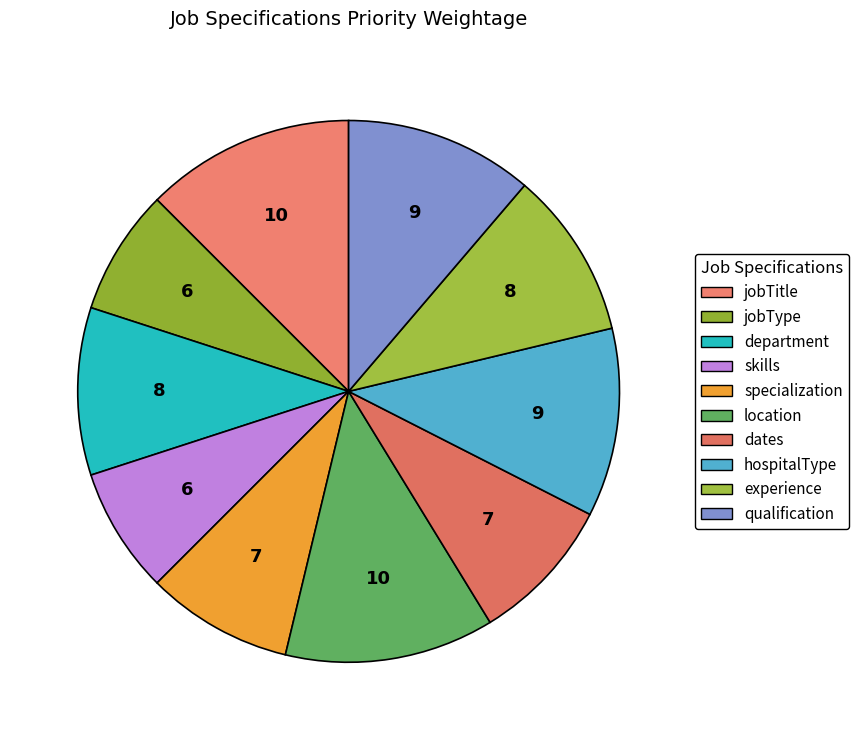

Which category has the smallest portion of the pie?

jobType